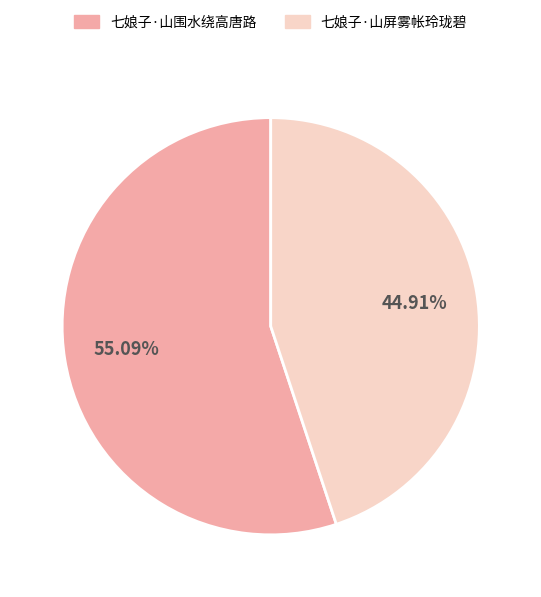

Is it true that 七娘子·山屏雾帐玲珑碧 is 35% of the pie?

False